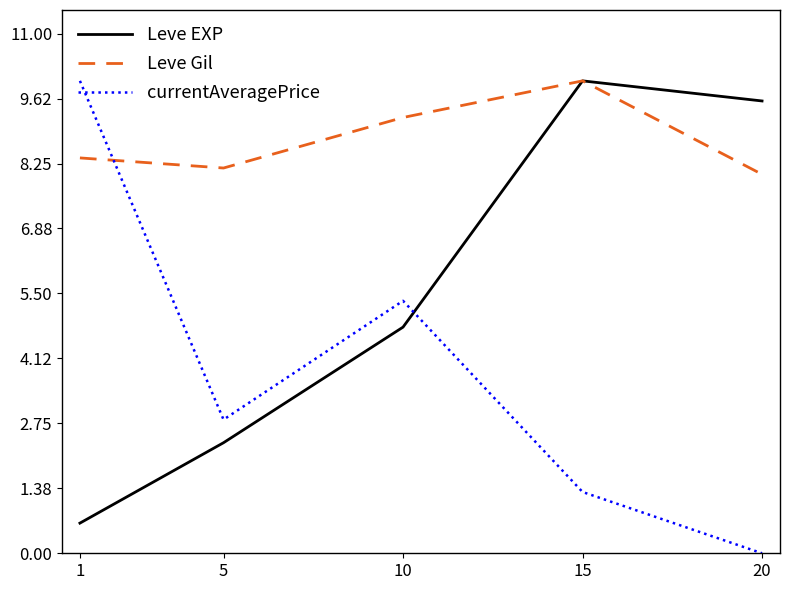

At how many categories does at least one series exceed 3?

5